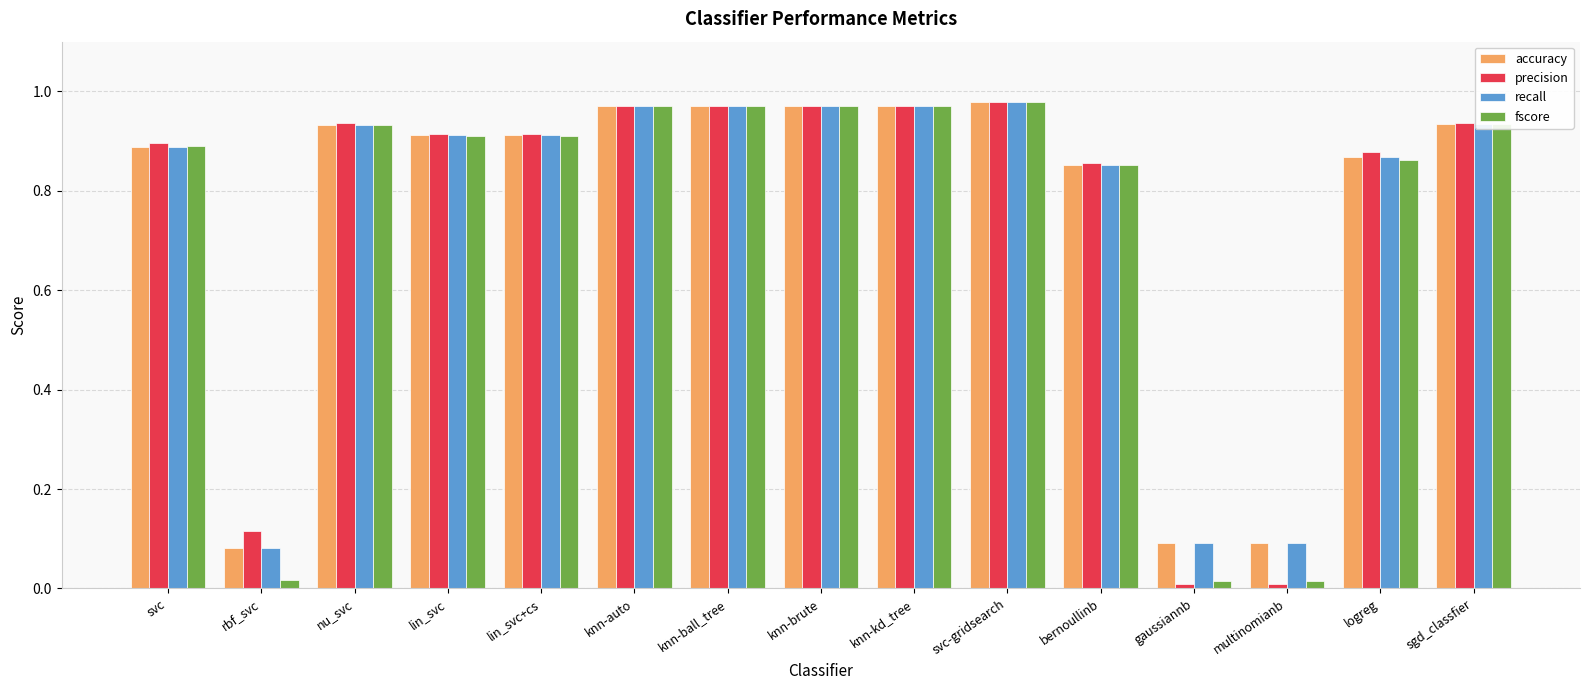

Is the value of precision at logreg greater than the value of accuracy at knn-brute?

No